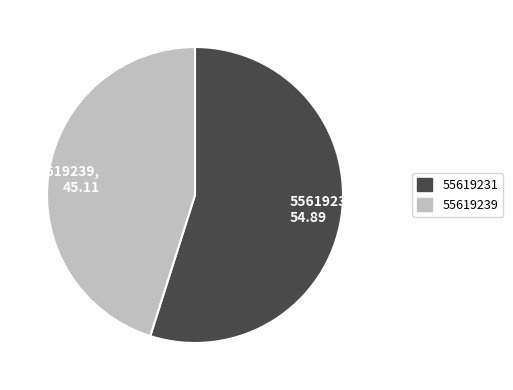

Does 55619231 represent more than half of the total?

Yes